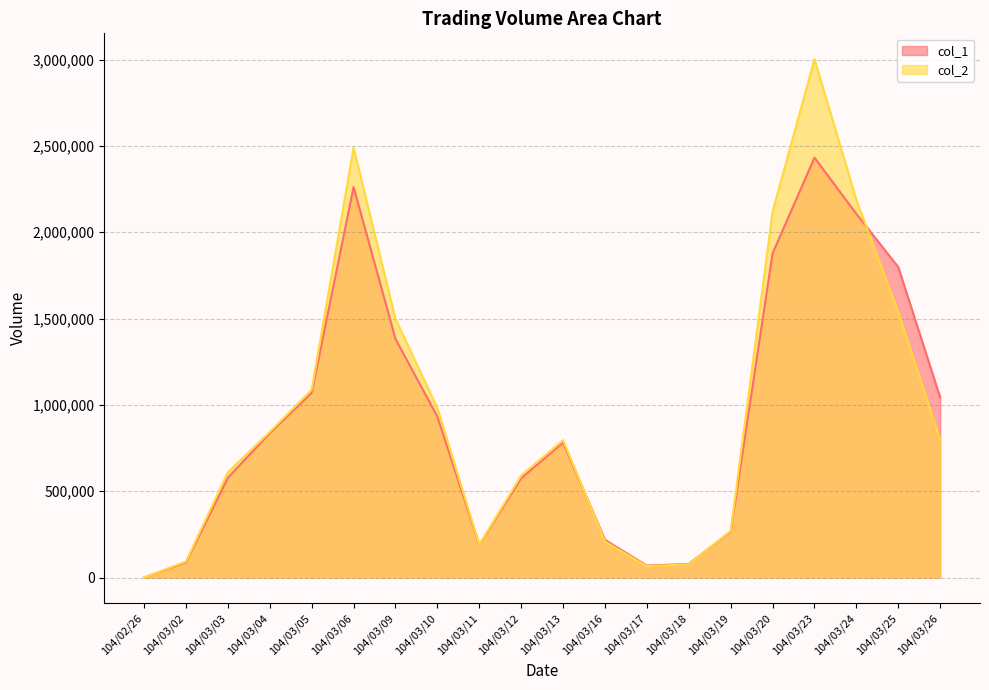

How many lines are shown in the chart?

2